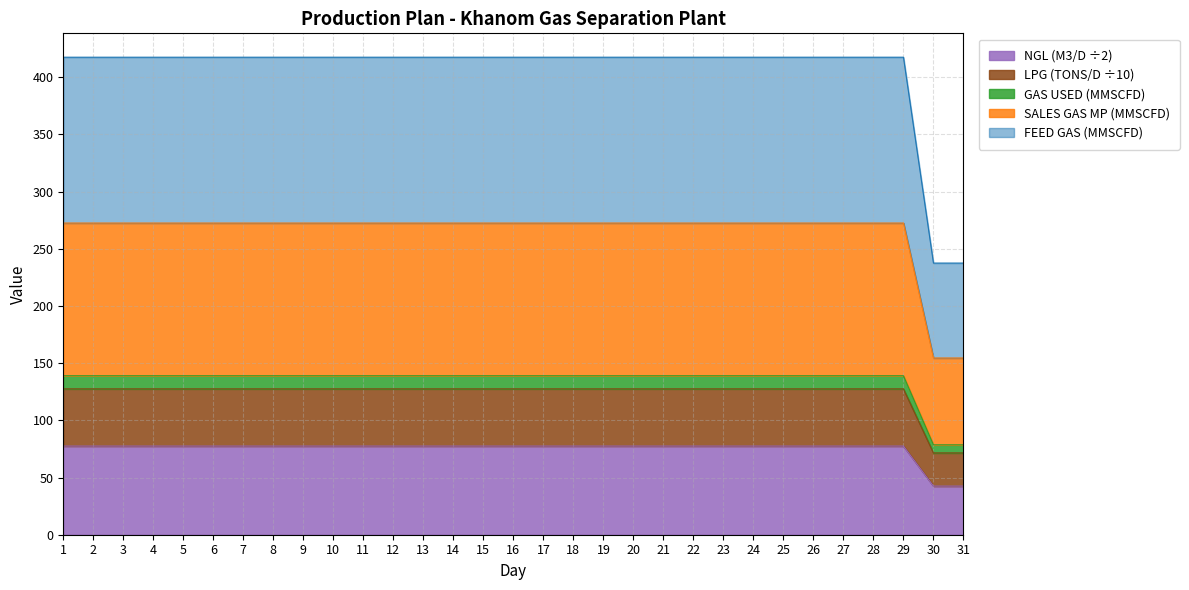

What is the maximum value for NGL (M3/D ÷2)?

77.5